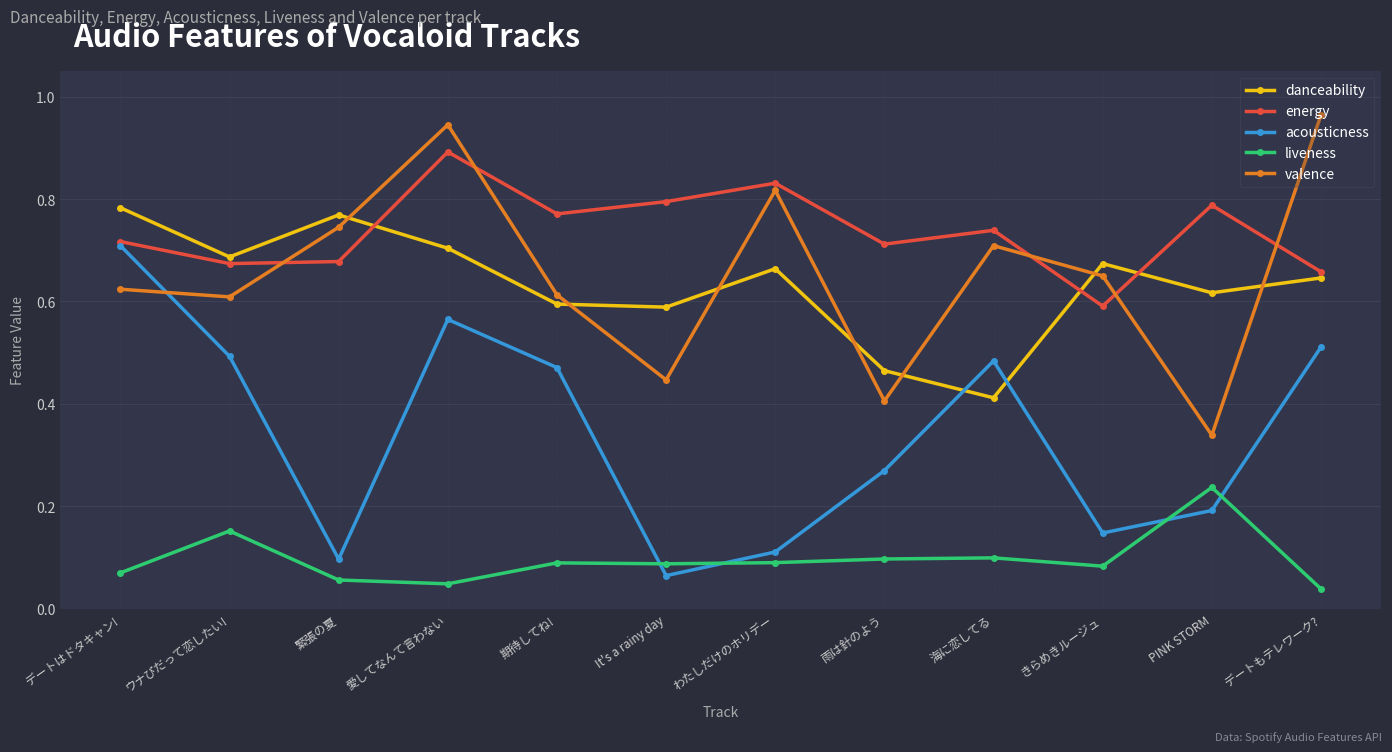

The value of valence at It's a rainy day is 0.1. True or false?

False